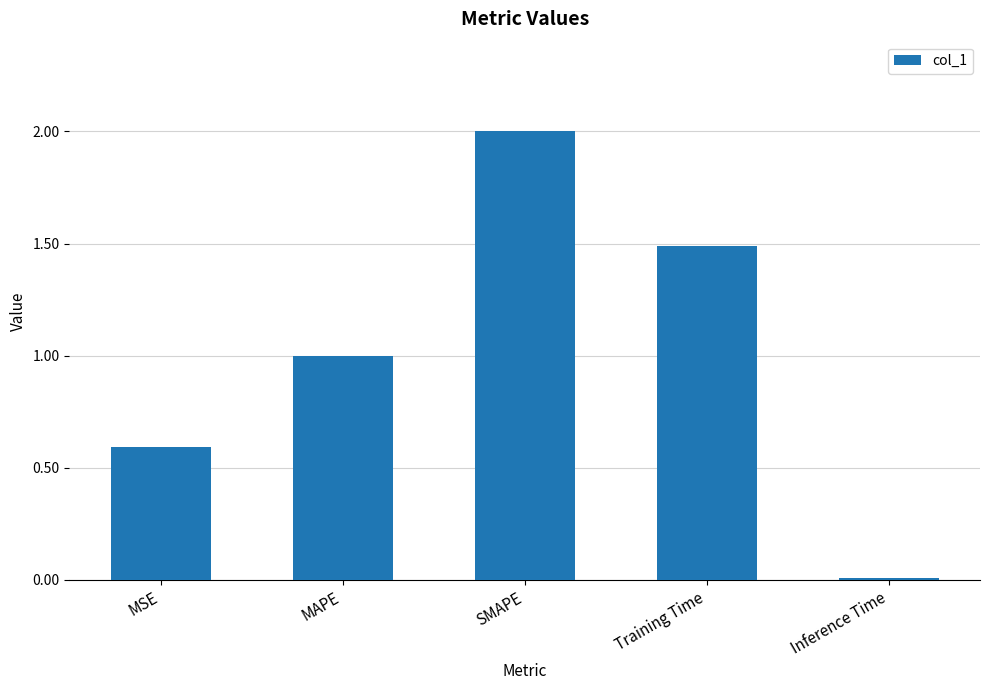

Are the bars horizontal?

No